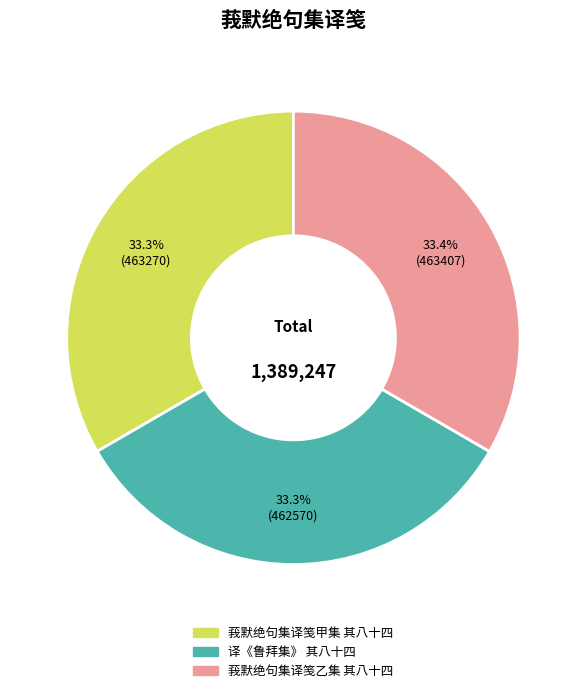

What is the total percentage of 莪默绝句集译笺甲集 其八十四 and 莪默绝句集译笺乙集 其八十四?

66.7%